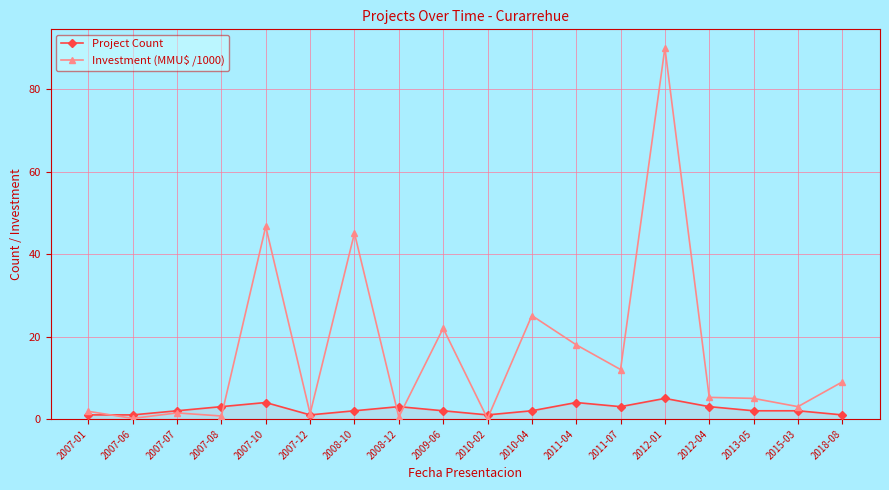

What is the value of the Project Count point at the 12th from the left?

4.0